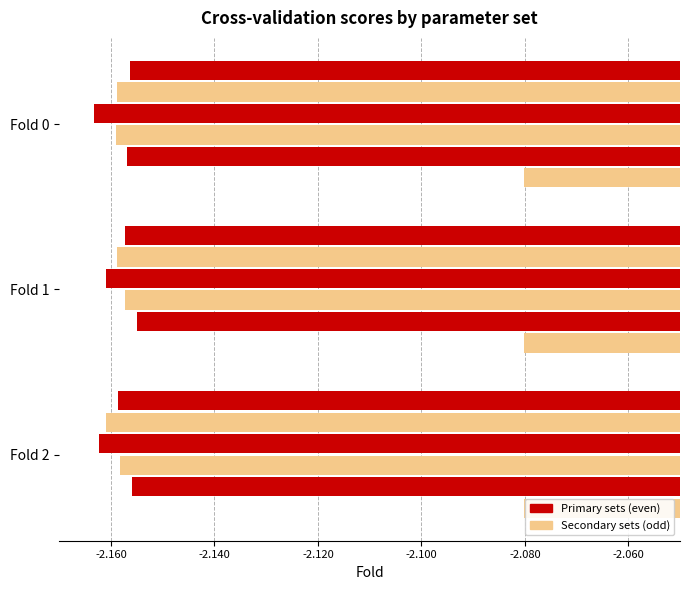

How many data points does each series have?

3